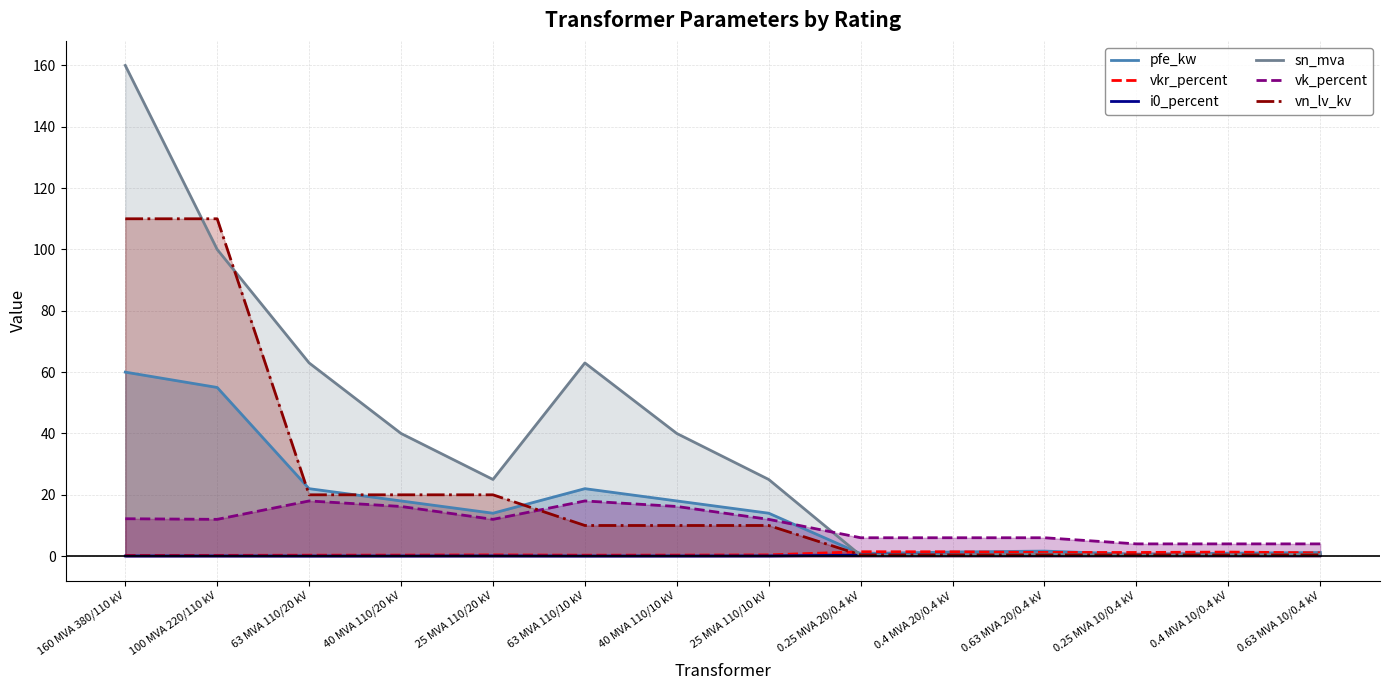

Reading right to left, transcribe all the data shown in this chart.

pfe_kw: 1.2	0.9	0.6	1.6	1.4	0.8	14.0	18.0	22.0	14.0	18.0	22.0	55.0	60.0
vkr_percent: 1.1	1.3	1.2	1.2	1.4	1.4	0.4	0.3	0.3	0.4	0.3	0.3	0.3	0.2
i0_percent: 0.2	0.2	0.2	0.3	0.3	0.3	0.1	0.1	0.0	0.1	0.1	0.0	0.1	0.1
sn_mva: 0.6	0.4	0.2	0.6	0.4	0.2	25.0	40.0	63.0	25.0	40.0	63.0	100.0	160.0
vk_percent: 4.0	4.0	4.0	6.0	6.0	6.0	12.0	16.2	18.0	12.0	16.2	18.0	12.0	12.2
vn_lv_kv: 0.4	0.4	0.4	0.4	0.4	0.4	10.0	10.0	10.0	20.0	20.0	20.0	110.0	110.0